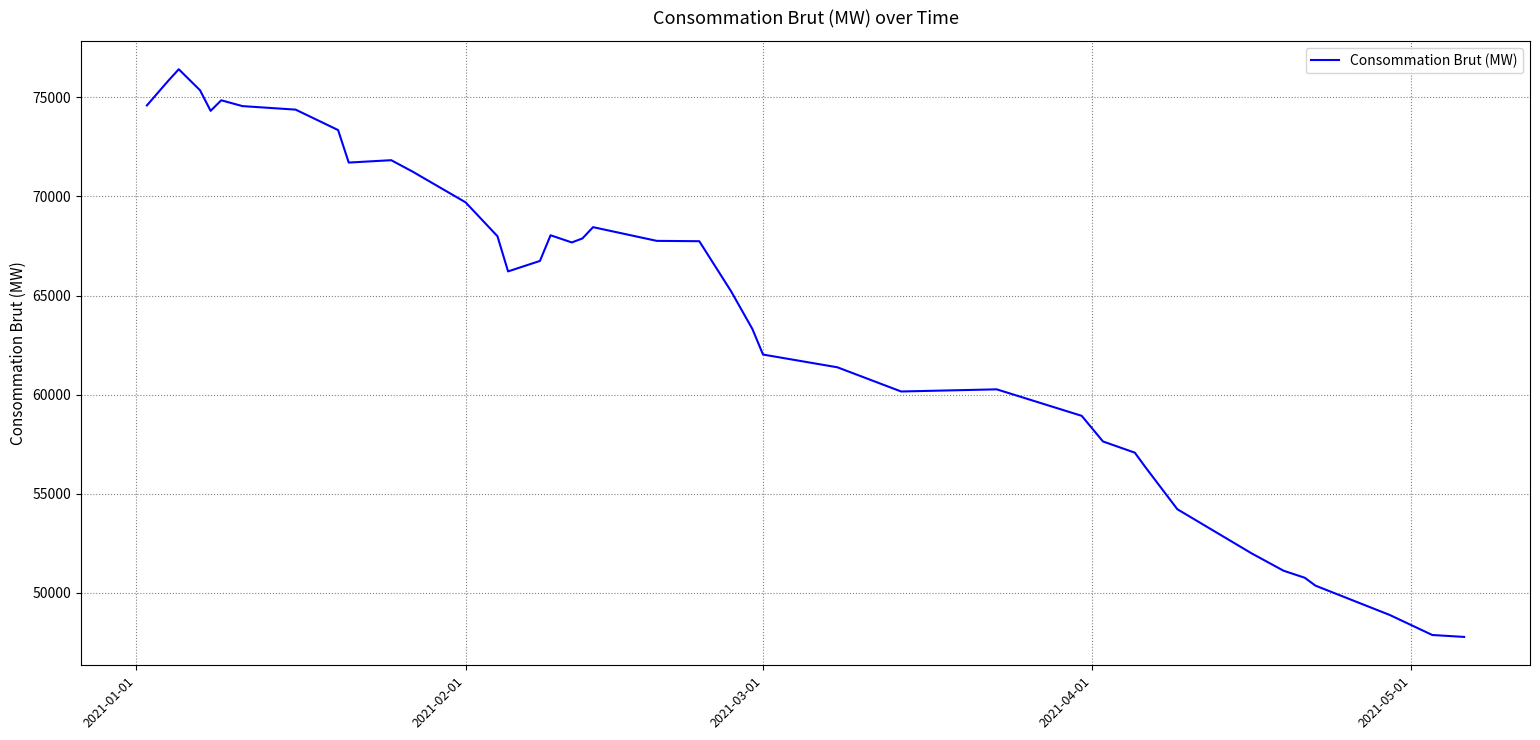

What is the average value?

64297.6